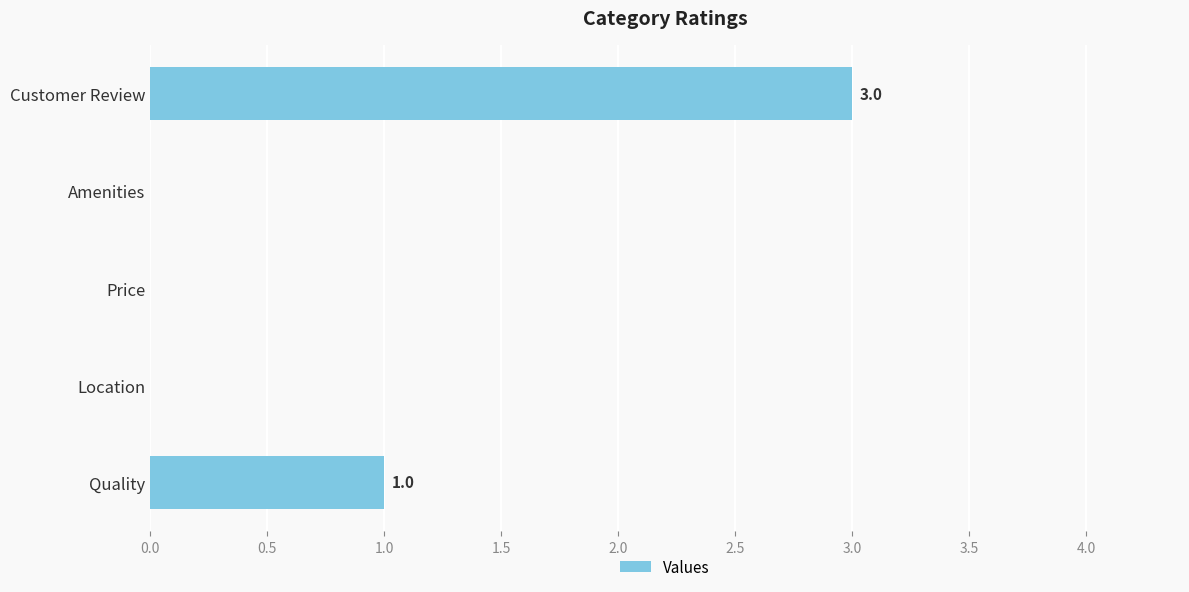

Reading bottom to top, transcribe all the data shown in this chart.

Quality=1	Location=0	Price=0	Amenities=0	Customer Review=3